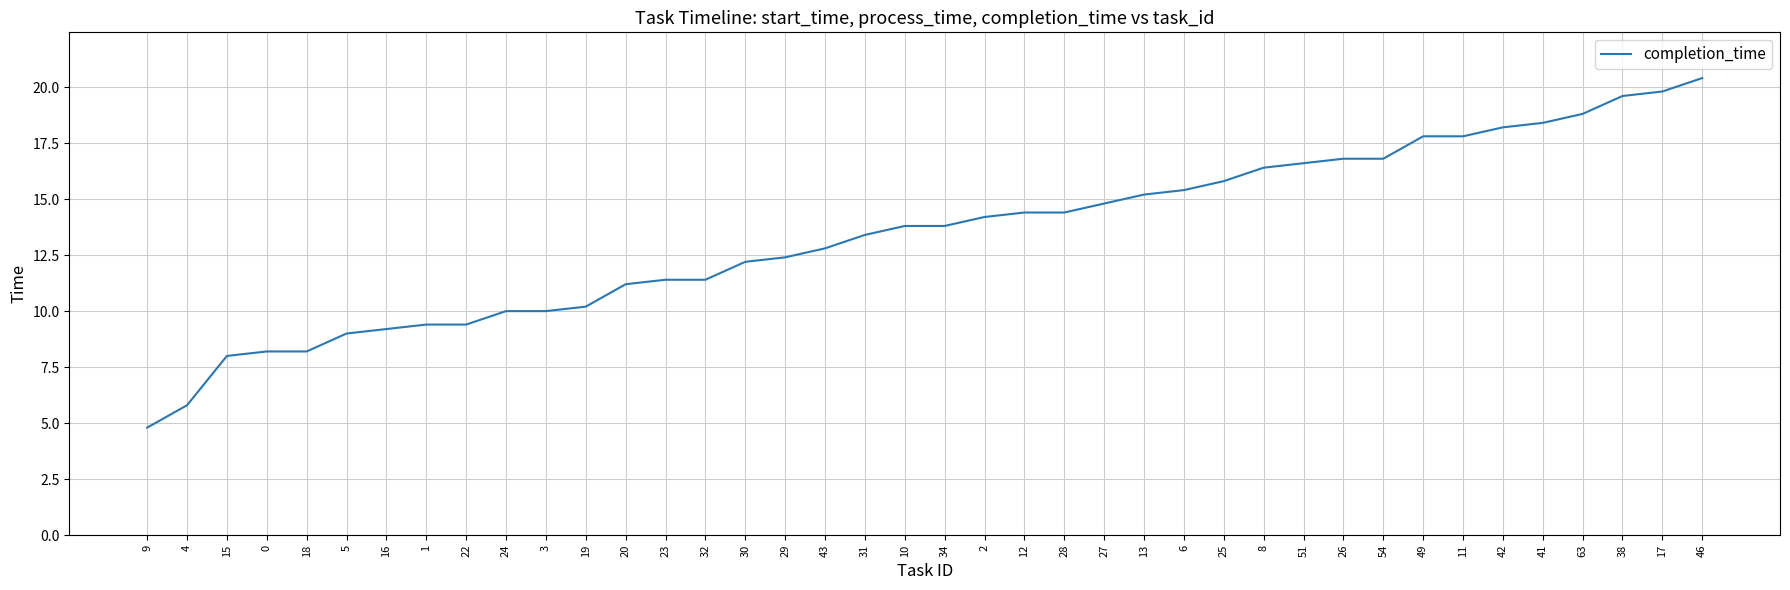

What is the ratio of the value at 11 to the value at 8?

1.1